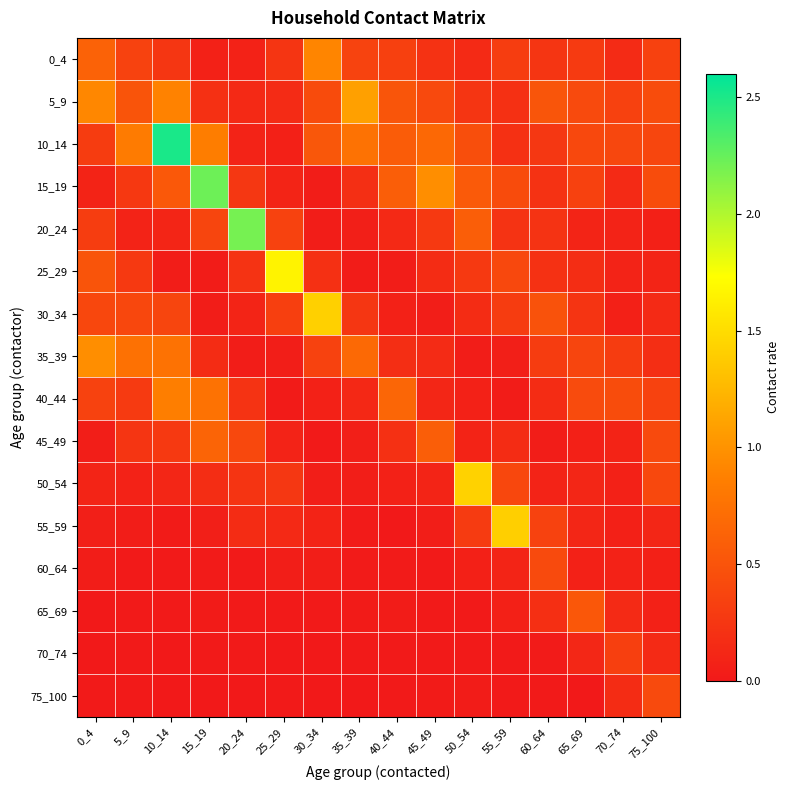

What is the maximum value shown in the chart?

2.5